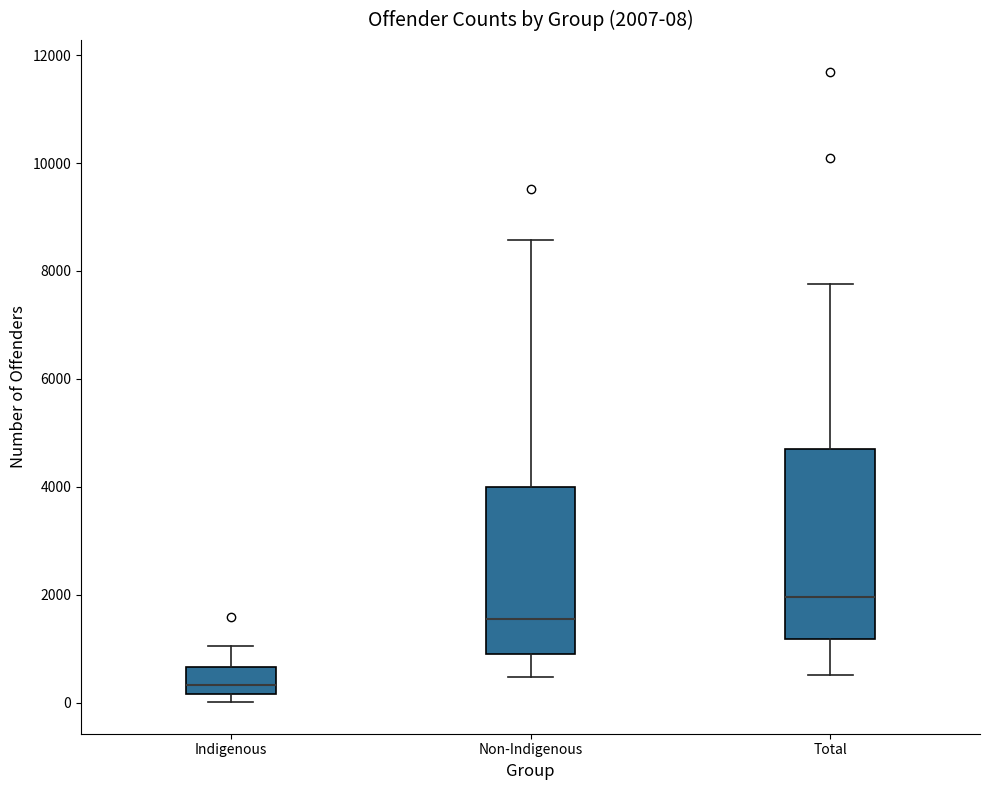

Which box has the lowest median line?

Indigenous